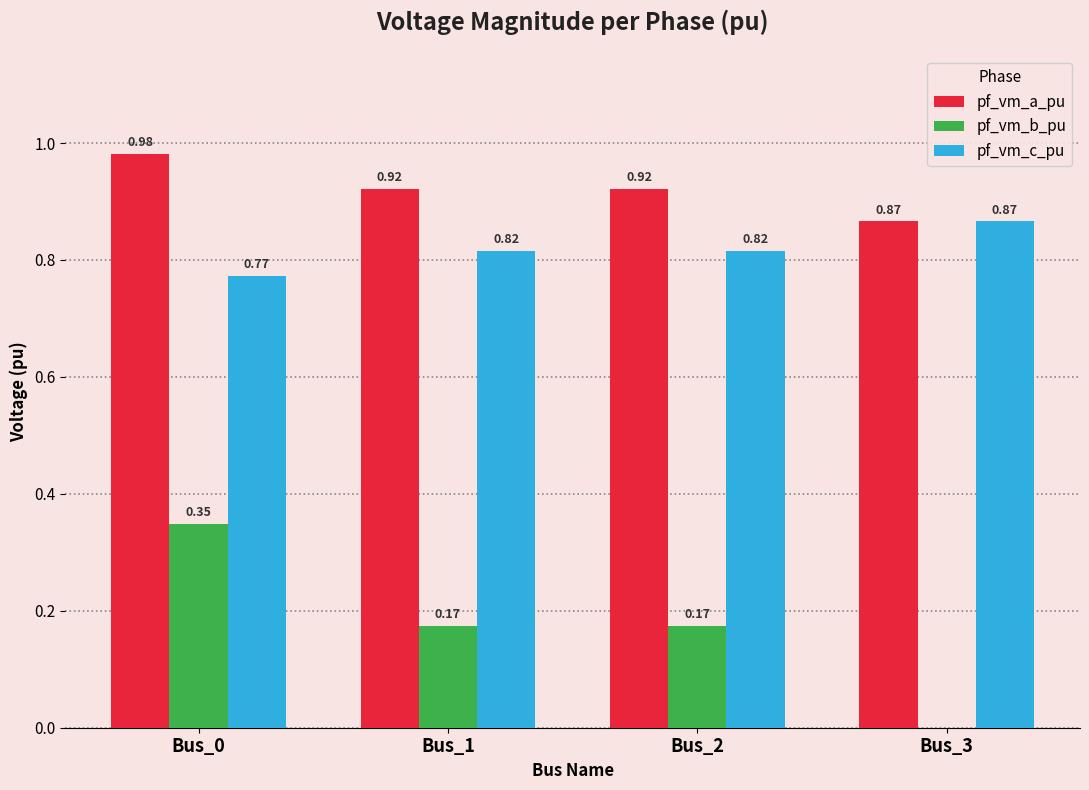

Which label corresponds to the largest value in the chart?

Bus_0